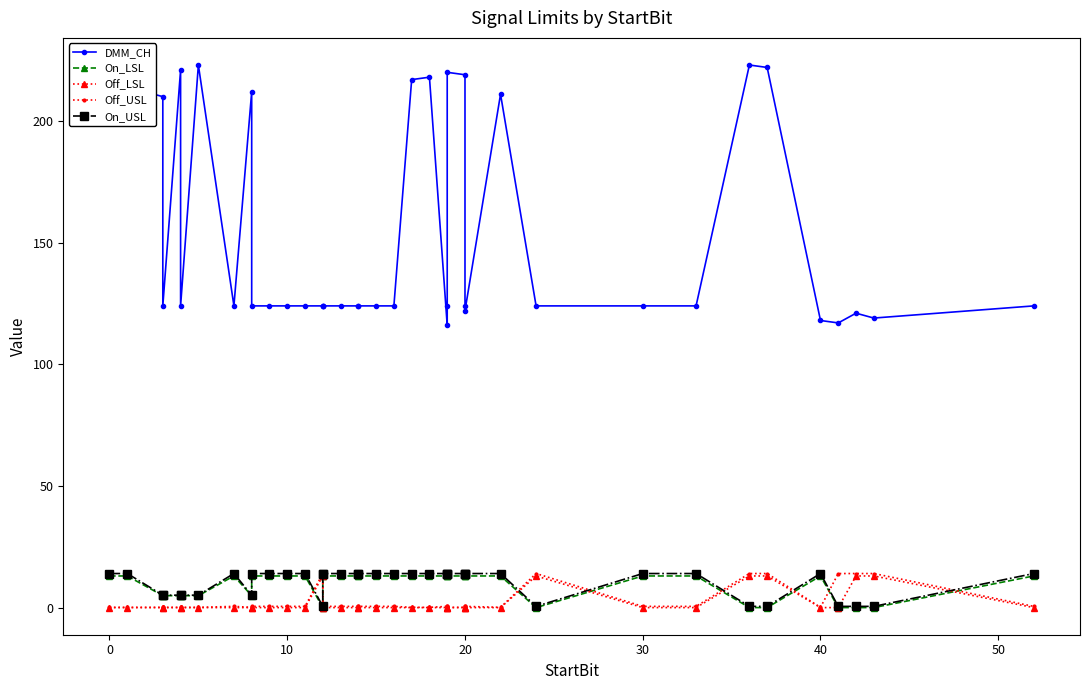

Which series has the widest spread of values?

DMM_CH